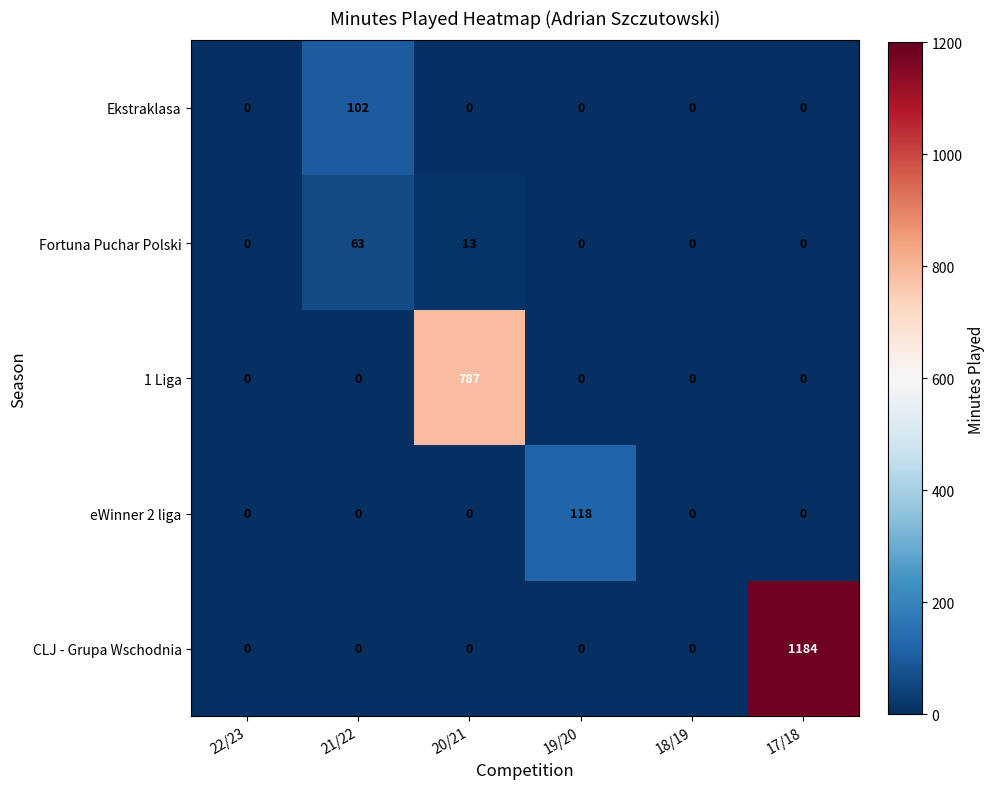

Which series has the largest total across all categories?

CLJ - Grupa Wschodnia